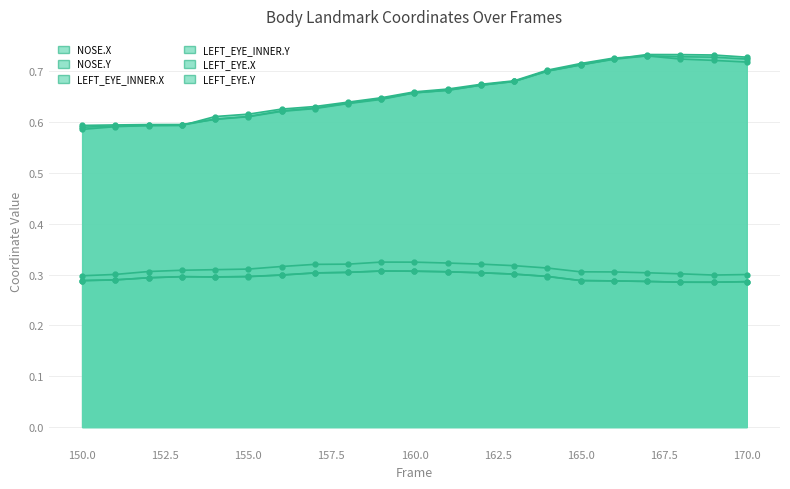

What is the sum of all LEFT_EYE_INNER.Y values?

6.2